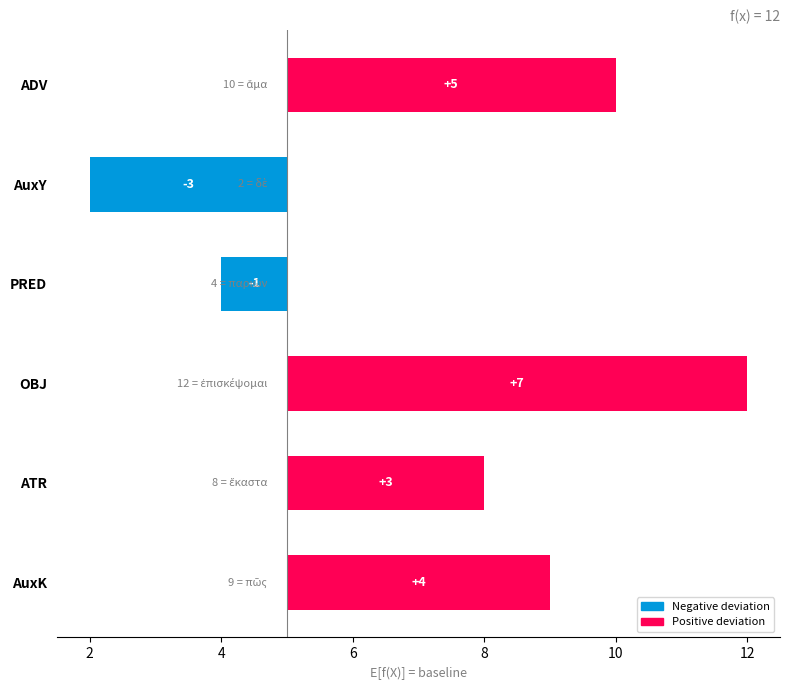

At which label does the data first exceed 5?

ADV